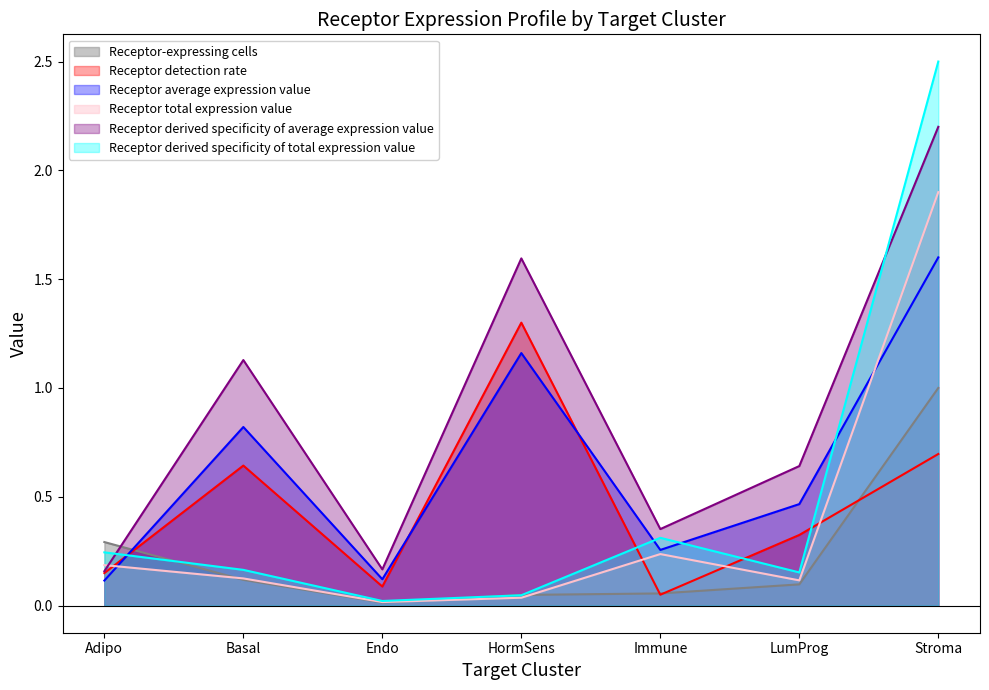

What is the label of the 2nd point from the right?

LumProg